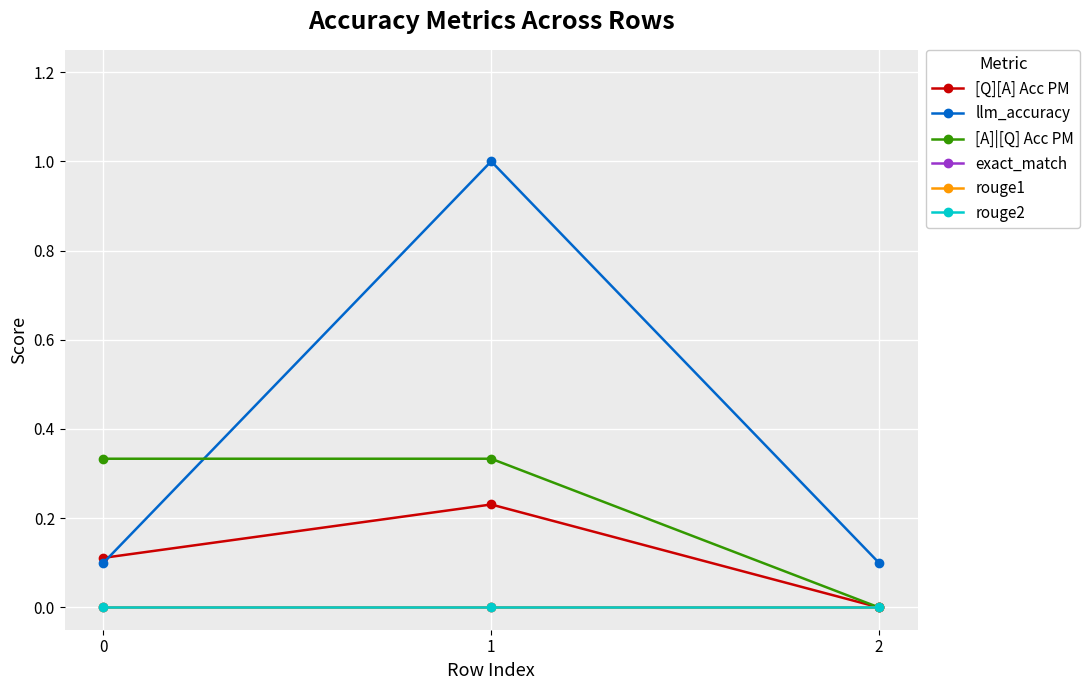

Reading left to right, what are all the values shown in this chart?

[Q][A] Acc PM: 0.1	0.2	0.0
llm_accuracy: 0.1	1.0	0.1
[A]|[Q] Acc PM: 0.3	0.3	0.0
exact_match: 0.0	0.0	0.0
rouge1: 0.0	0.0	0.0
rouge2: 0.0	0.0	0.0